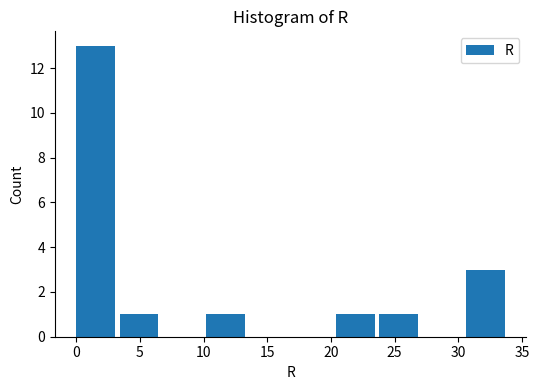

How tall is the bar that spans 30.6 to 34.0 on the x-axis? Neither the bar edges nor the heights are printed on the chart, so give them approximately, as read against the axes.

3